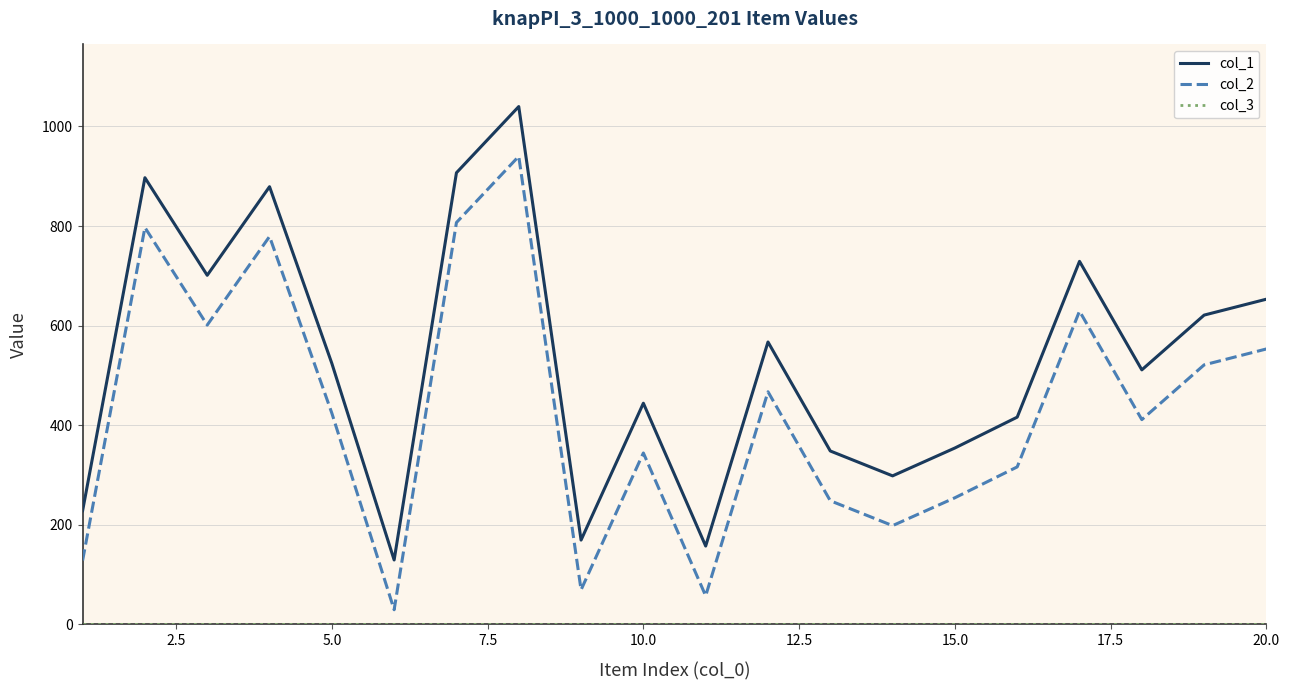

True or false: col_2 and col_1 intersect in this chart.

False